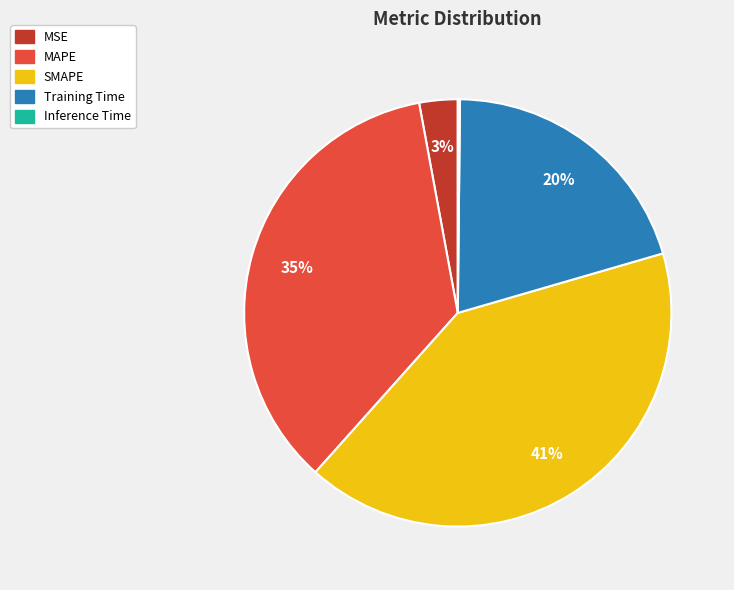

The MAPE slice represents 35% of the pie. True or false?

True